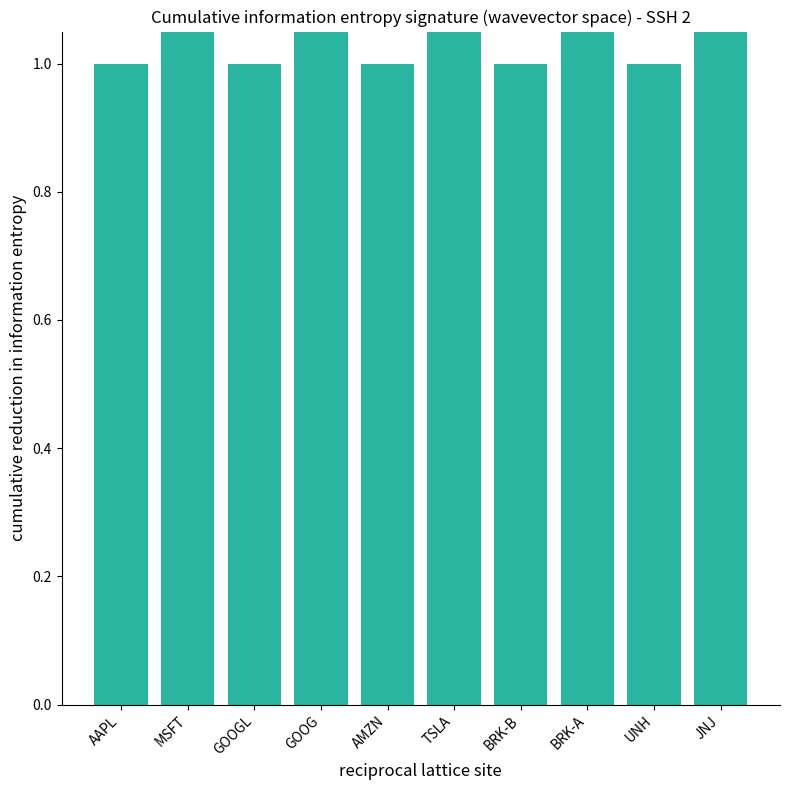

List the labels in order of value, largest first.

MSFT, GOOG, TSLA, BRK-A, JNJ, AAPL, GOOGL, AMZN, BRK-B, UNH